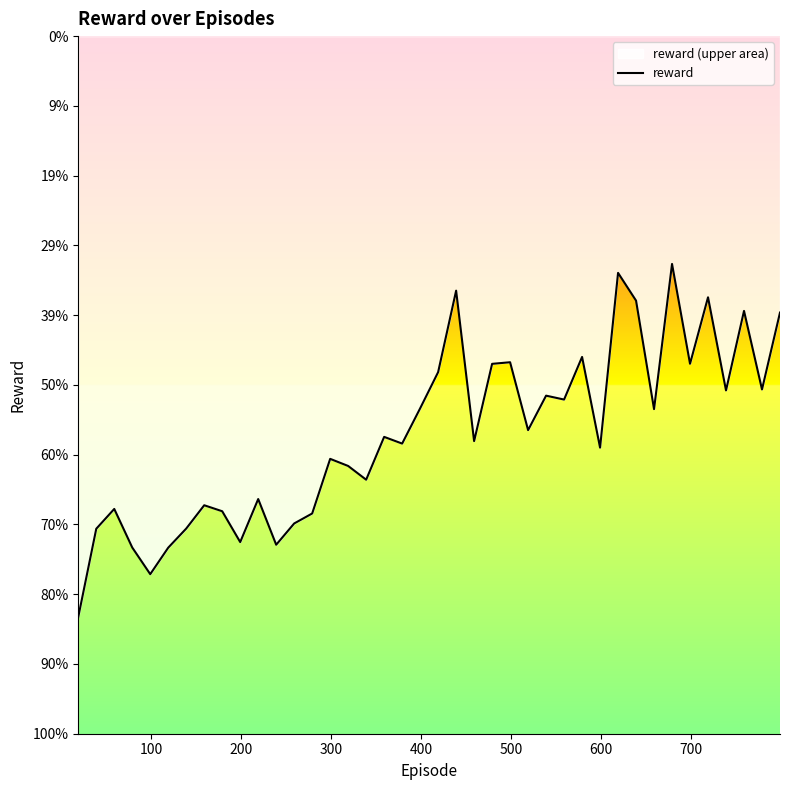

What is the smallest value displayed?

-0.8